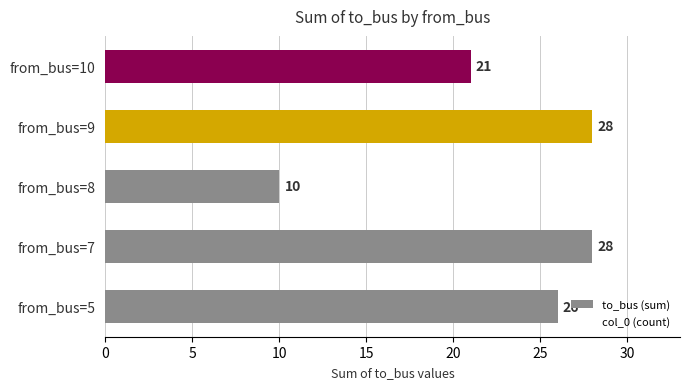

How many values are below 26?

2